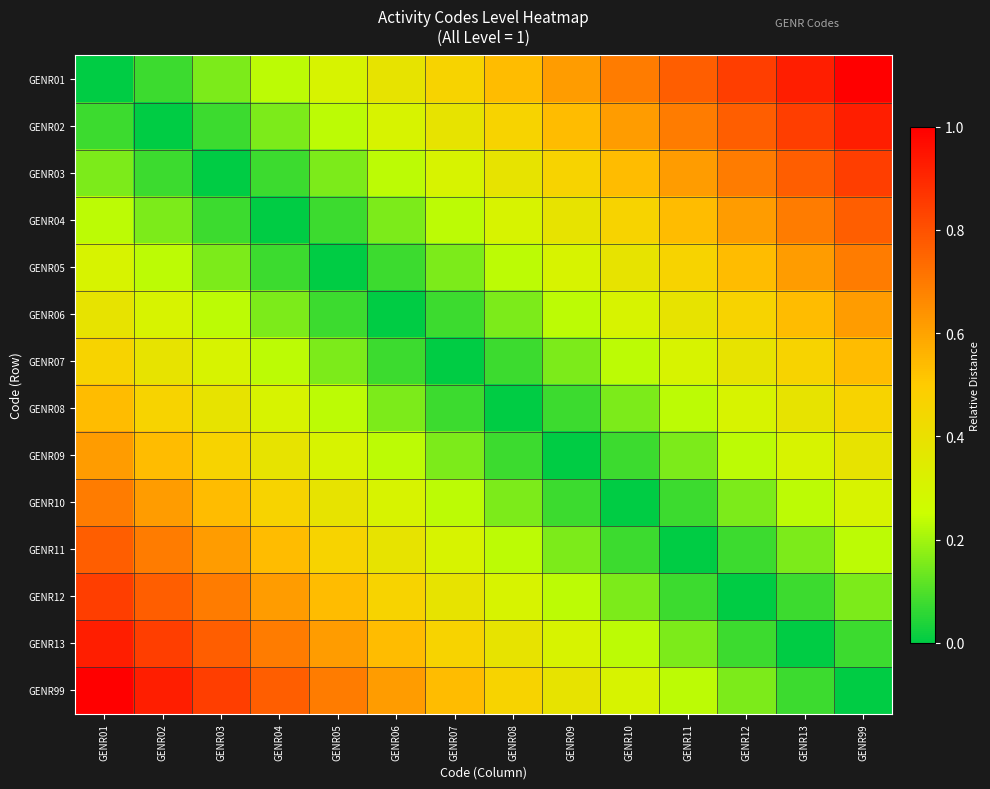

Reading left to right, list all the values displayed in this chart.

GENR01: GENR01=0.0	GENR02=0.1	GENR03=0.2	GENR04=0.2	GENR05=0.3	GENR06=0.4	GENR07=0.5	GENR08=0.5	GENR09=0.6	GENR10=0.7	GENR11=0.8	GENR12=0.8	GENR13=0.9	GENR99=1.0
GENR02: GENR01=0.1	GENR02=0.0	GENR03=0.1	GENR04=0.2	GENR05=0.2	GENR06=0.3	GENR07=0.4	GENR08=0.5	GENR09=0.5	GENR10=0.6	GENR11=0.7	GENR12=0.8	GENR13=0.8	GENR99=0.9
GENR03: GENR01=0.2	GENR02=0.1	GENR03=0.0	GENR04=0.1	GENR05=0.2	GENR06=0.2	GENR07=0.3	GENR08=0.4	GENR09=0.5	GENR10=0.5	GENR11=0.6	GENR12=0.7	GENR13=0.8	GENR99=0.8
GENR04: GENR01=0.2	GENR02=0.2	GENR03=0.1	GENR04=0.0	GENR05=0.1	GENR06=0.2	GENR07=0.2	GENR08=0.3	GENR09=0.4	GENR10=0.5	GENR11=0.5	GENR12=0.6	GENR13=0.7	GENR99=0.8
GENR05: GENR01=0.3	GENR02=0.2	GENR03=0.2	GENR04=0.1	GENR05=0.0	GENR06=0.1	GENR07=0.2	GENR08=0.2	GENR09=0.3	GENR10=0.4	GENR11=0.5	GENR12=0.5	GENR13=0.6	GENR99=0.7
GENR06: GENR01=0.4	GENR02=0.3	GENR03=0.2	GENR04=0.2	GENR05=0.1	GENR06=0.0	GENR07=0.1	GENR08=0.2	GENR09=0.2	GENR10=0.3	GENR11=0.4	GENR12=0.5	GENR13=0.5	GENR99=0.6
GENR07: GENR01=0.5	GENR02=0.4	GENR03=0.3	GENR04=0.2	GENR05=0.2	GENR06=0.1	GENR07=0.0	GENR08=0.1	GENR09=0.2	GENR10=0.2	GENR11=0.3	GENR12=0.4	GENR13=0.5	GENR99=0.5
GENR08: GENR01=0.5	GENR02=0.5	GENR03=0.4	GENR04=0.3	GENR05=0.2	GENR06=0.2	GENR07=0.1	GENR08=0.0	GENR09=0.1	GENR10=0.2	GENR11=0.2	GENR12=0.3	GENR13=0.4	GENR99=0.5
GENR09: GENR01=0.6	GENR02=0.5	GENR03=0.5	GENR04=0.4	GENR05=0.3	GENR06=0.2	GENR07=0.2	GENR08=0.1	GENR09=0.0	GENR10=0.1	GENR11=0.2	GENR12=0.2	GENR13=0.3	GENR99=0.4
GENR10: GENR01=0.7	GENR02=0.6	GENR03=0.5	GENR04=0.5	GENR05=0.4	GENR06=0.3	GENR07=0.2	GENR08=0.2	GENR09=0.1	GENR10=0.0	GENR11=0.1	GENR12=0.2	GENR13=0.2	GENR99=0.3
GENR11: GENR01=0.8	GENR02=0.7	GENR03=0.6	GENR04=0.5	GENR05=0.5	GENR06=0.4	GENR07=0.3	GENR08=0.2	GENR09=0.2	GENR10=0.1	GENR11=0.0	GENR12=0.1	GENR13=0.2	GENR99=0.2
GENR12: GENR01=0.8	GENR02=0.8	GENR03=0.7	GENR04=0.6	GENR05=0.5	GENR06=0.5	GENR07=0.4	GENR08=0.3	GENR09=0.2	GENR10=0.2	GENR11=0.1	GENR12=0.0	GENR13=0.1	GENR99=0.2
GENR13: GENR01=0.9	GENR02=0.8	GENR03=0.8	GENR04=0.7	GENR05=0.6	GENR06=0.5	GENR07=0.5	GENR08=0.4	GENR09=0.3	GENR10=0.2	GENR11=0.2	GENR12=0.1	GENR13=0.0	GENR99=0.1
GENR99: GENR01=1.0	GENR02=0.9	GENR03=0.8	GENR04=0.8	GENR05=0.7	GENR06=0.6	GENR07=0.5	GENR08=0.5	GENR09=0.4	GENR10=0.3	GENR11=0.2	GENR12=0.2	GENR13=0.1	GENR99=0.0